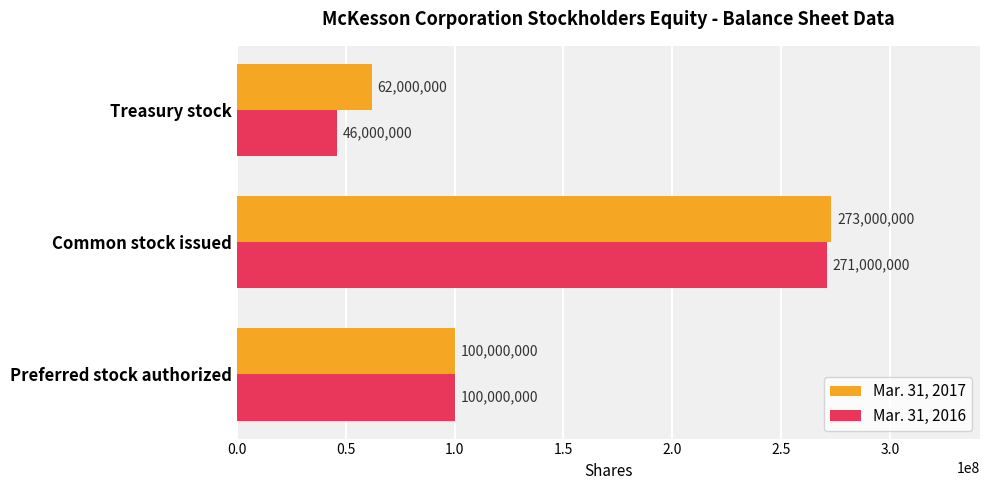

The value of Mar. 31, 2016 at Treasury stock is 66406751. True or false?

False